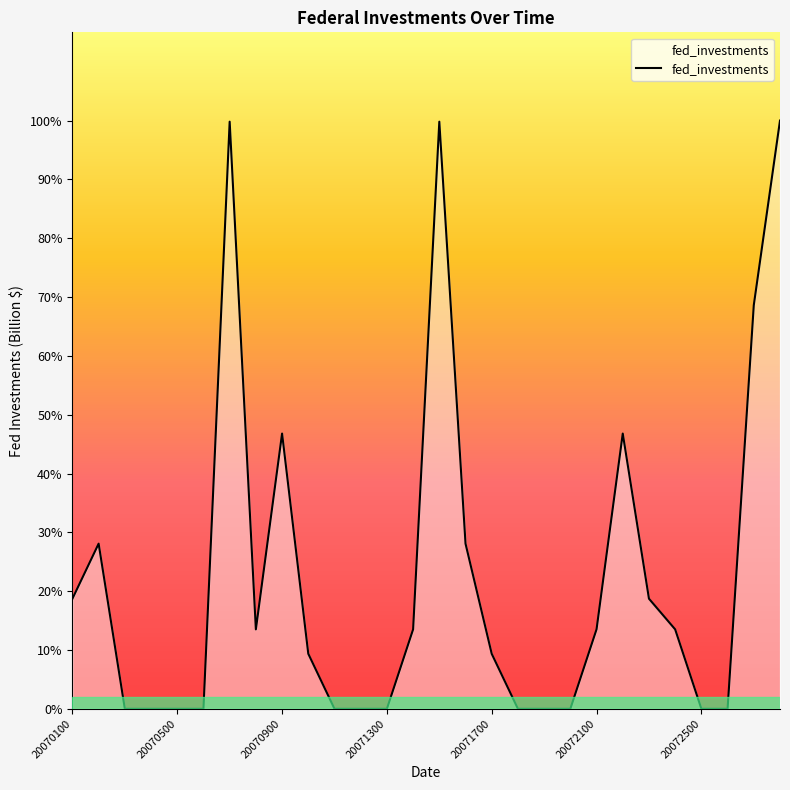

Is this an area chart (filled region under the line)?

Yes